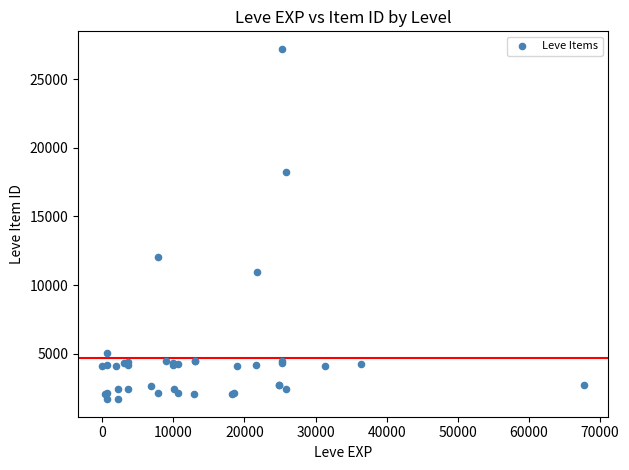

What Y value in the scatter plot is closest to 14448?

12018